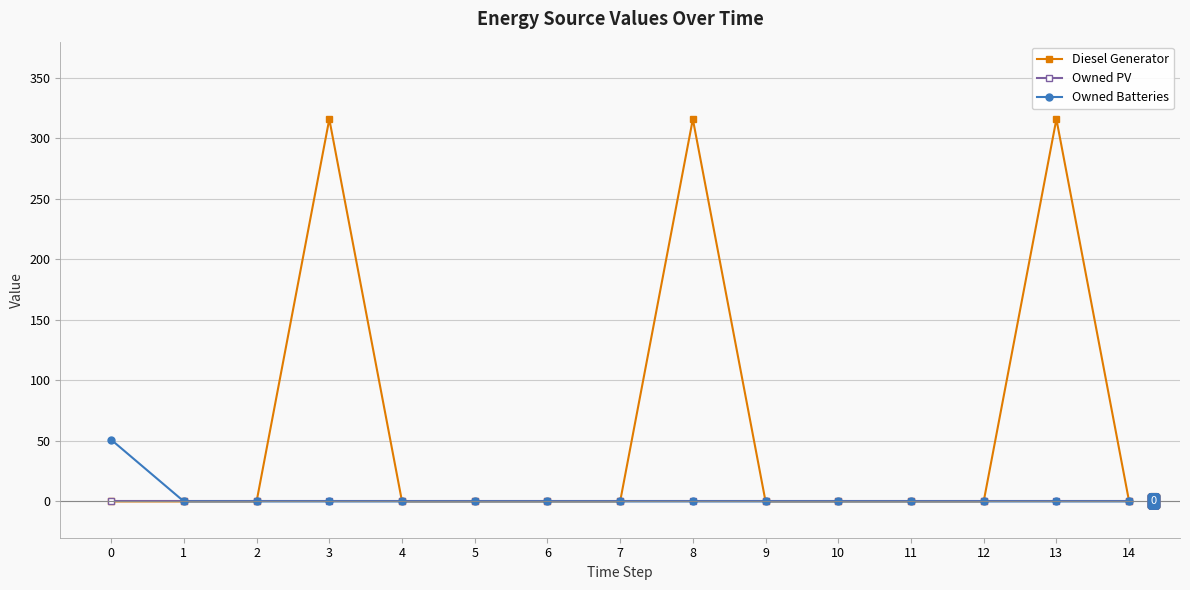

Is it true that Diesel Generator equals 132 at 5?

False